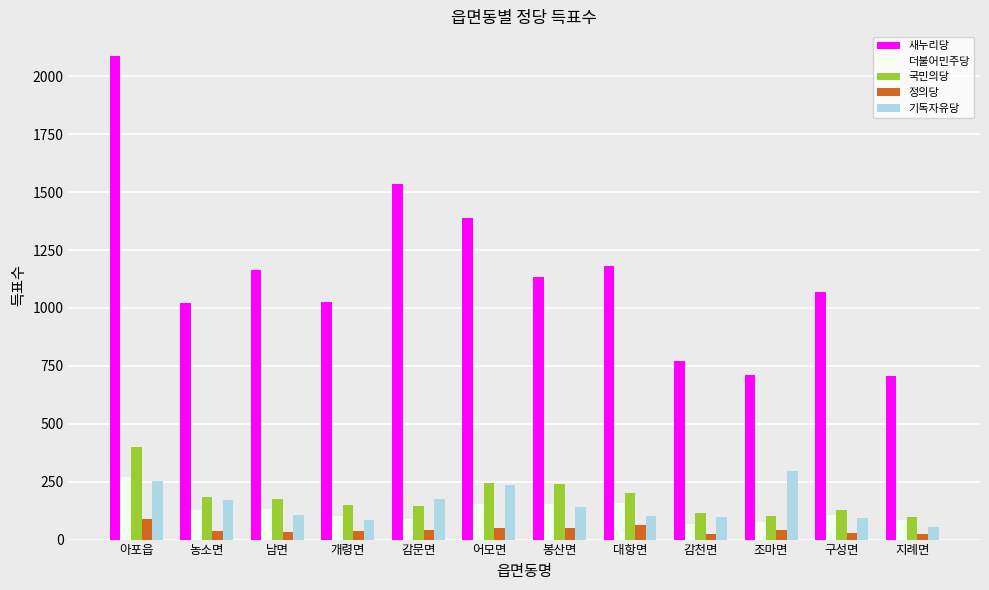

The value of 기독자유당 at 어모면 is 313. True or false?

False